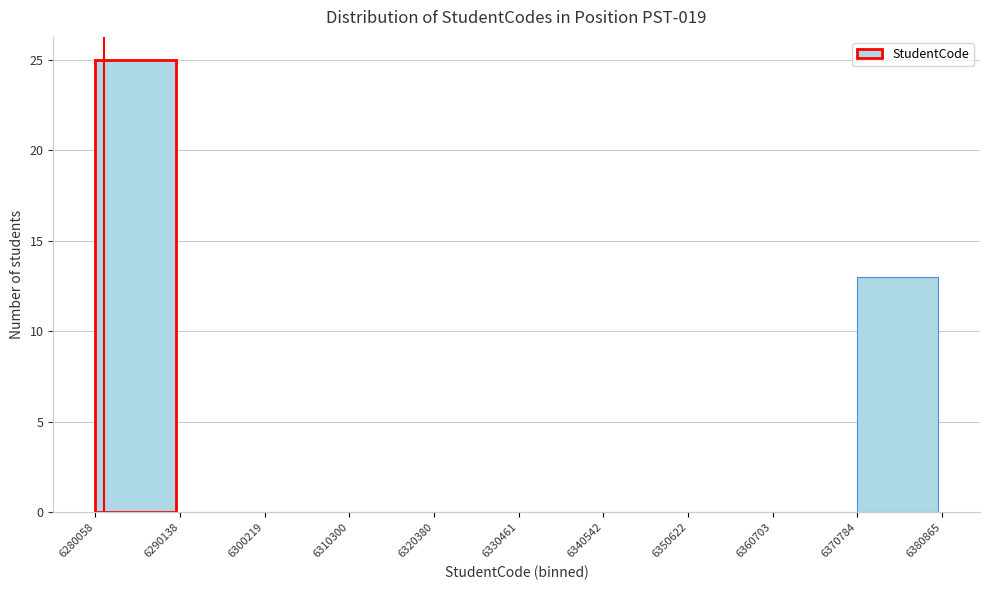

Reading left to right, list every bar in this chart as the range it spans on the x-axis followed by its height. The values are not printed on the chart, so give them approximately, as read against the axis.

6280058 to 6290138: 25
6290138 to 6300219: 0
6300219 to 6310300: 0
6310300 to 6320380: 0
6320380 to 6330461: 0
6330461 to 6340542: 0
6340542 to 6350622: 0
6350622 to 6360703: 0
6360703 to 6370784: 0
6370784 to 6380865: 13